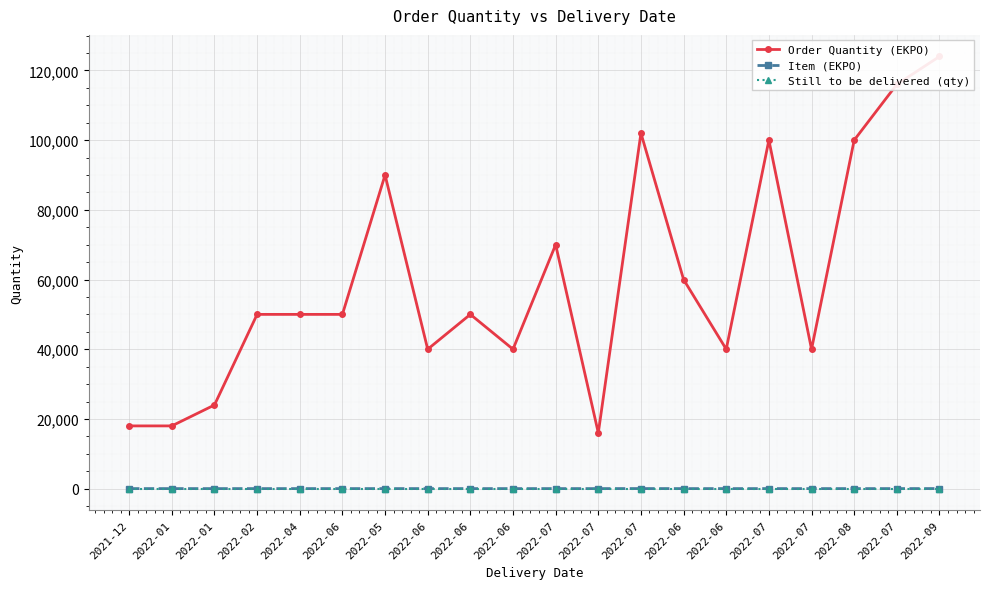

Reading left to right, transcribe all the data shown in this chart.

Order Quantity (EKPO): 2021-12=18000	2022-01=18000	2022-01=24000	2022-02=50000	2022-04=50000	2022-06=50000	2022-05=90000	2022-06=40000	2022-06=50000	2022-06=40000	2022-07=70000	2022-07=16000	2022-07=102000	2022-06=60000	2022-06=40000	2022-07=100000	2022-07=40000	2022-08=100000	2022-07=116000	2022-09=124000
Item (EKPO): 2021-12=10	2022-01=10	2022-01=10	2022-02=10	2022-04=10	2022-06=10	2022-05=10	2022-06=10	2022-06=10	2022-06=10	2022-07=10	2022-07=10	2022-07=20	2022-06=10	2022-06=10	2022-07=10	2022-07=10	2022-08=10	2022-07=10	2022-09=20
Still to be delivered (qty): 2021-12=0	2022-01=0	2022-01=0	2022-02=0	2022-04=0	2022-06=0	2022-05=0	2022-06=0	2022-06=0	2022-06=0	2022-07=0	2022-07=0	2022-07=0	2022-06=0	2022-06=0	2022-07=0	2022-07=0	2022-08=0	2022-07=0	2022-09=0